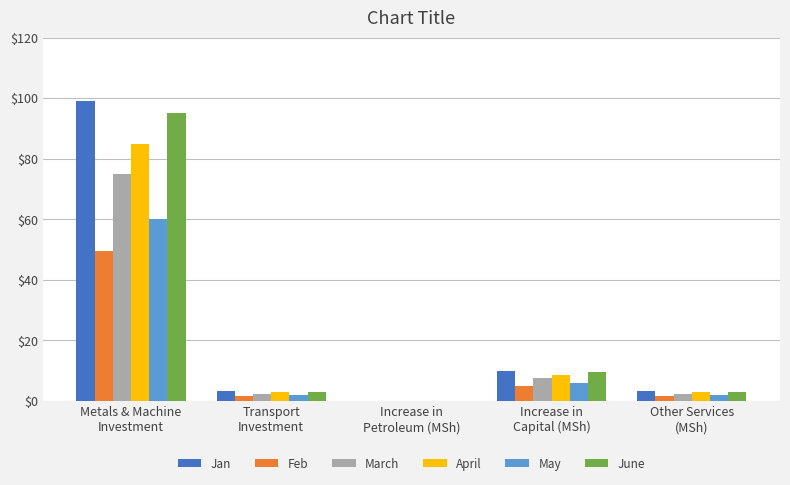

Does the chart contain stacked bars?

No